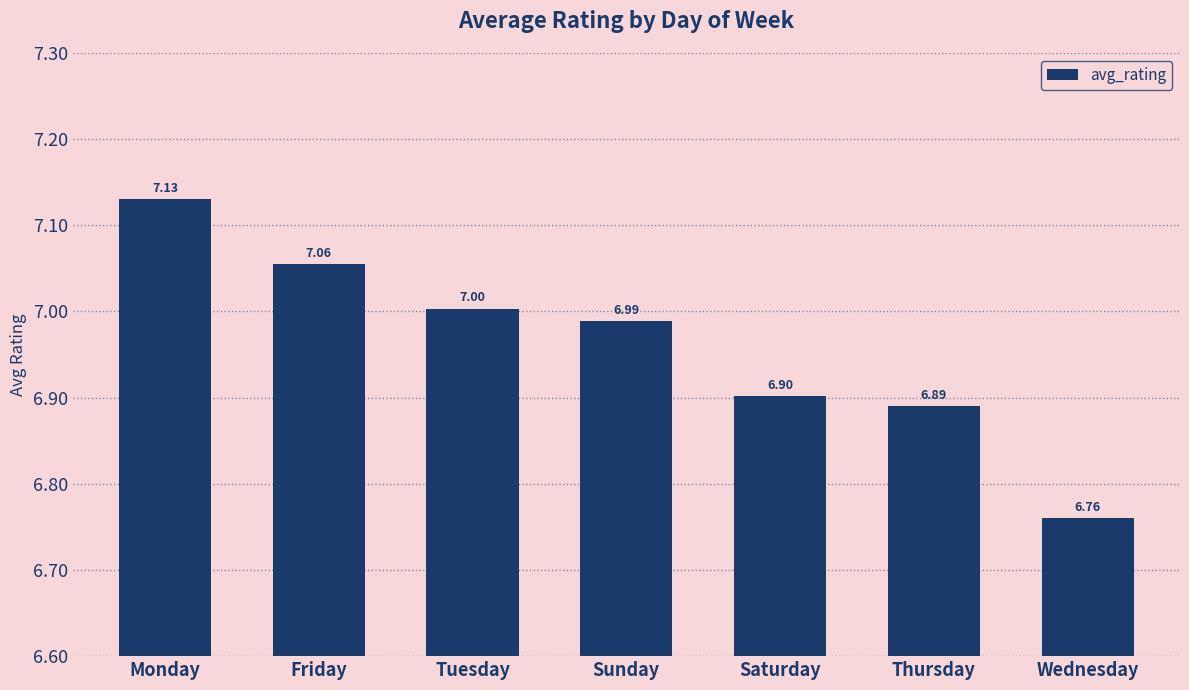

Count the number of categories in the chart.

7